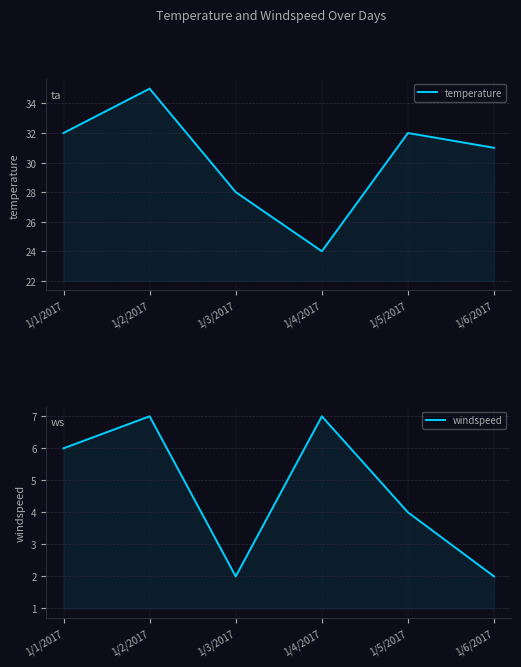

In temperature, how many points are lower than both neighbors (excluding endpoints)?

1